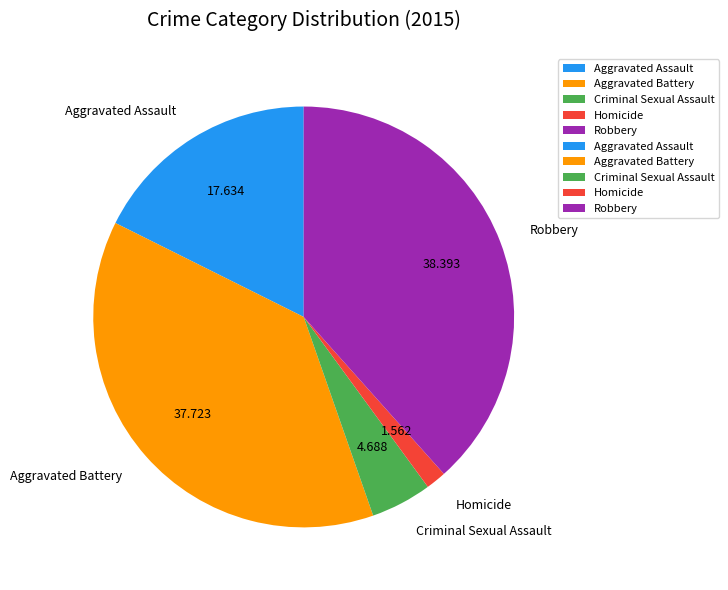

Is it true that Robbery is 38% of the pie?

True